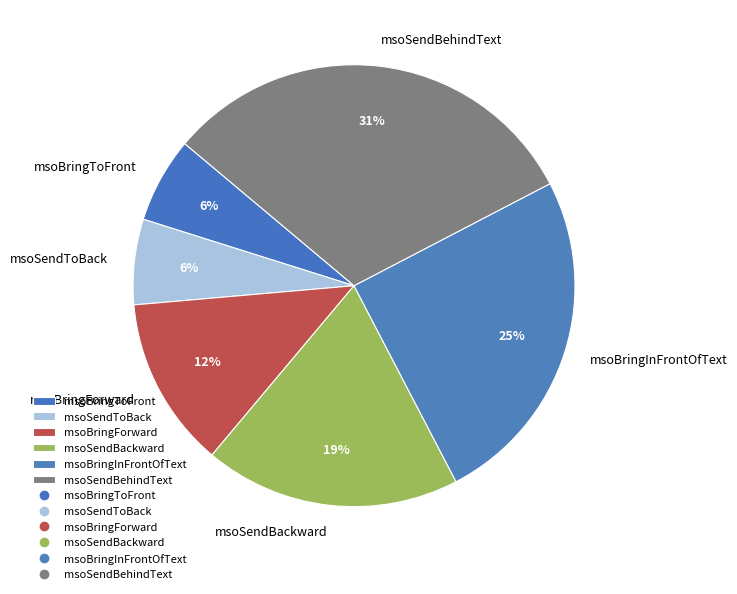

Is it true that msoBringInFrontOfText is 25% of the pie?

True